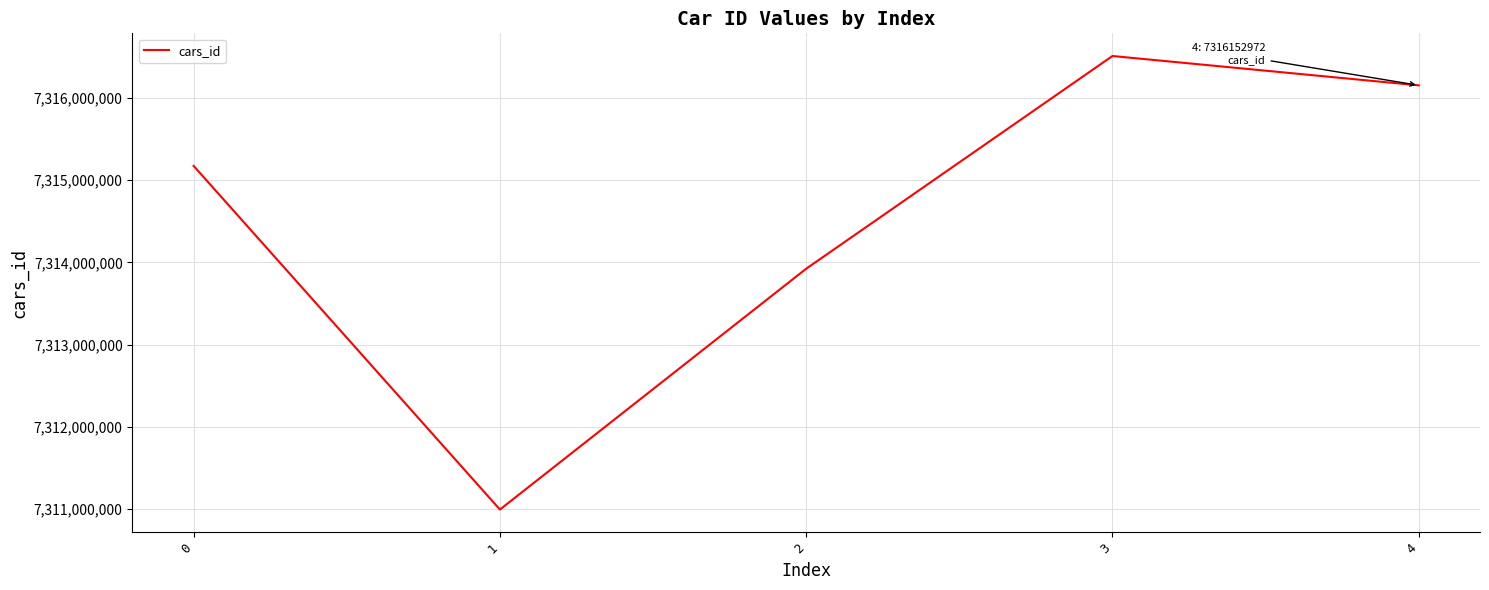

What is the change in value from 0 to 1?

-4179332